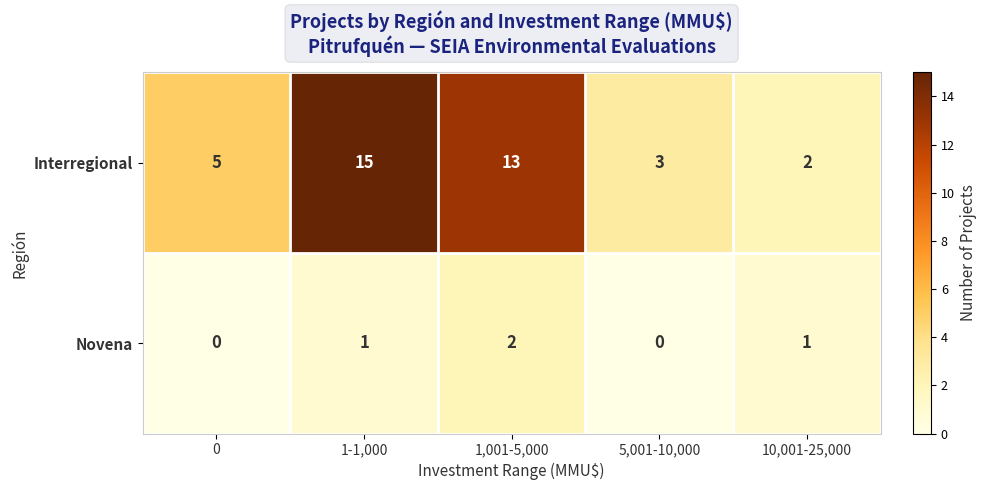

What is the total value across all series at 5,001-10,000?

3